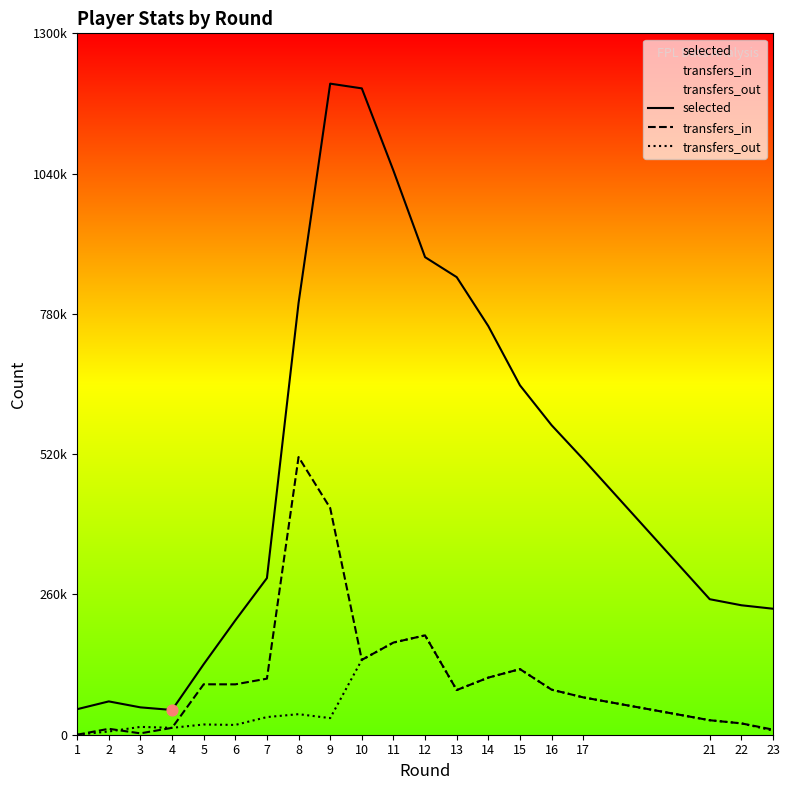

Is the value of selected at 21 greater than the value of transfers_in at 22?

Yes